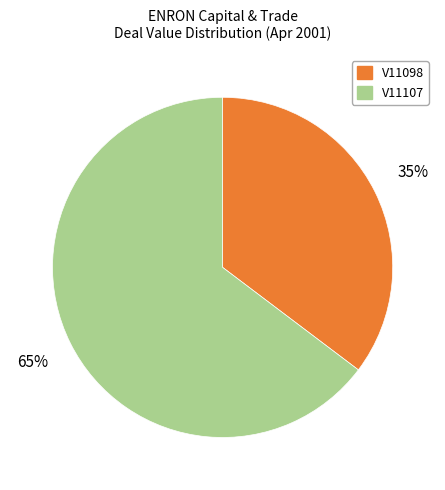

Is there a majority slice in this chart?

Yes